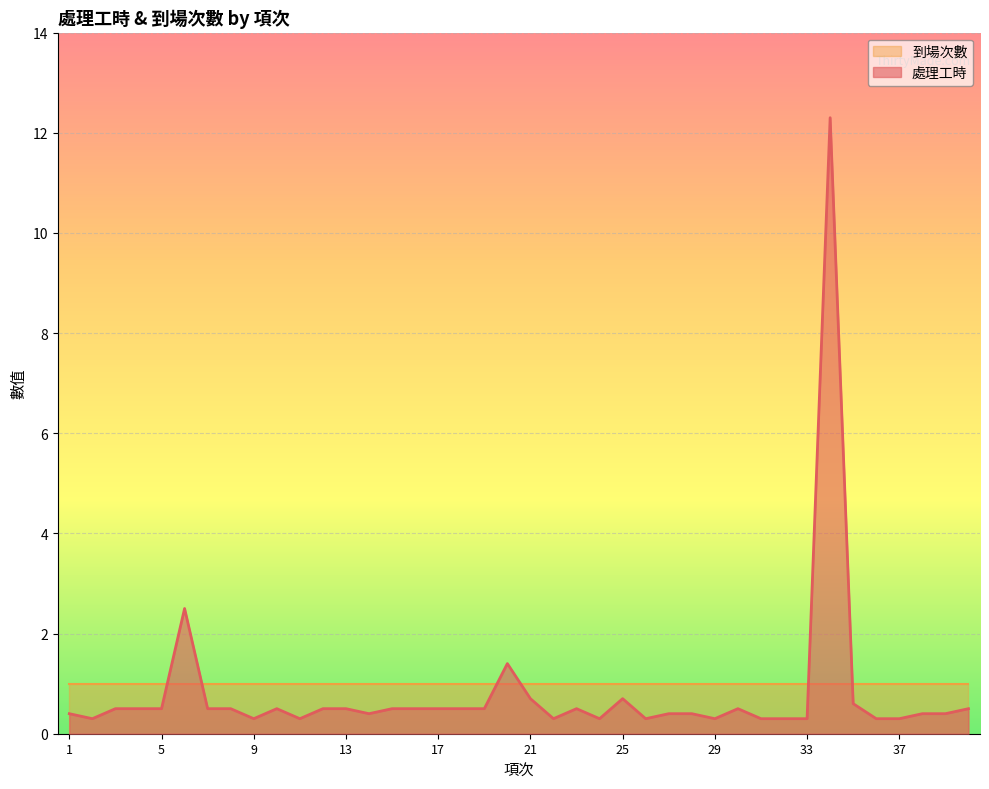

Does the chart display data point markers on the line(s)?

No